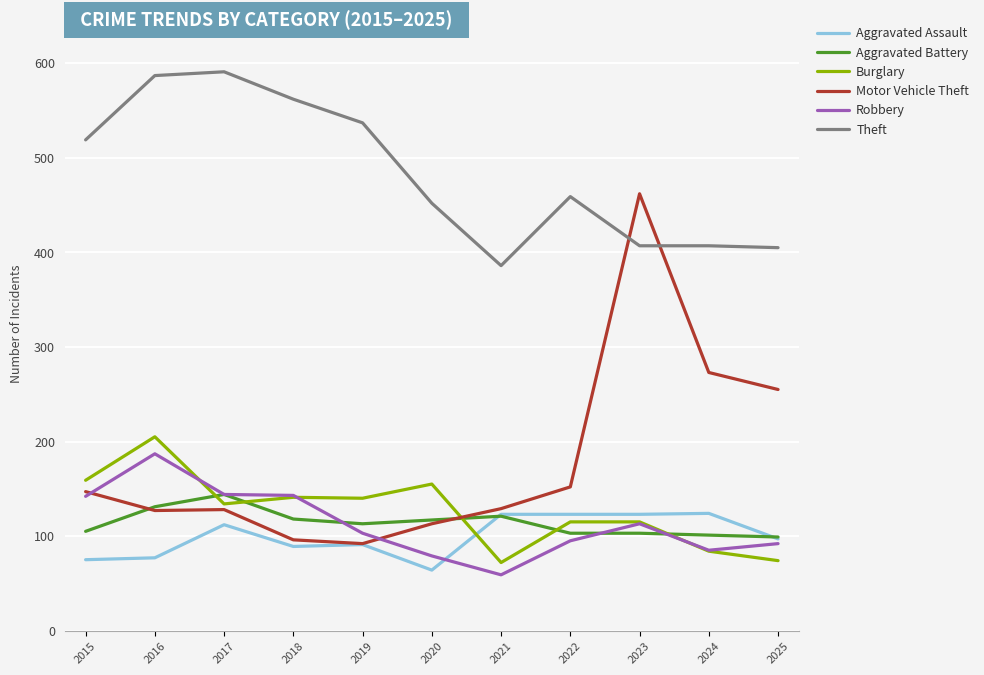

What is the total value across all series at 2025?

1022